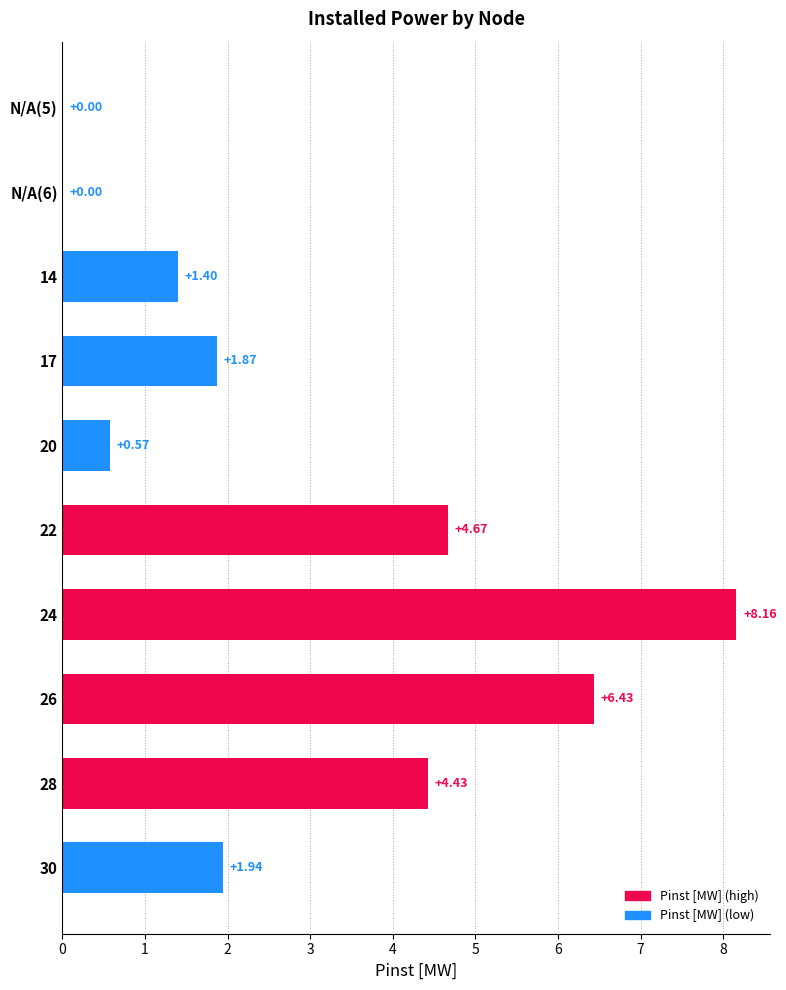

Which has a higher value, 24 or N/A(6)?

24